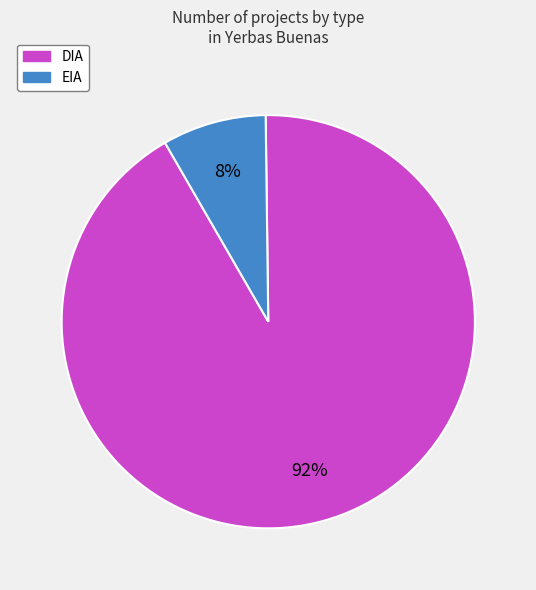

The DIA slice represents 92% of the pie. True or false?

True